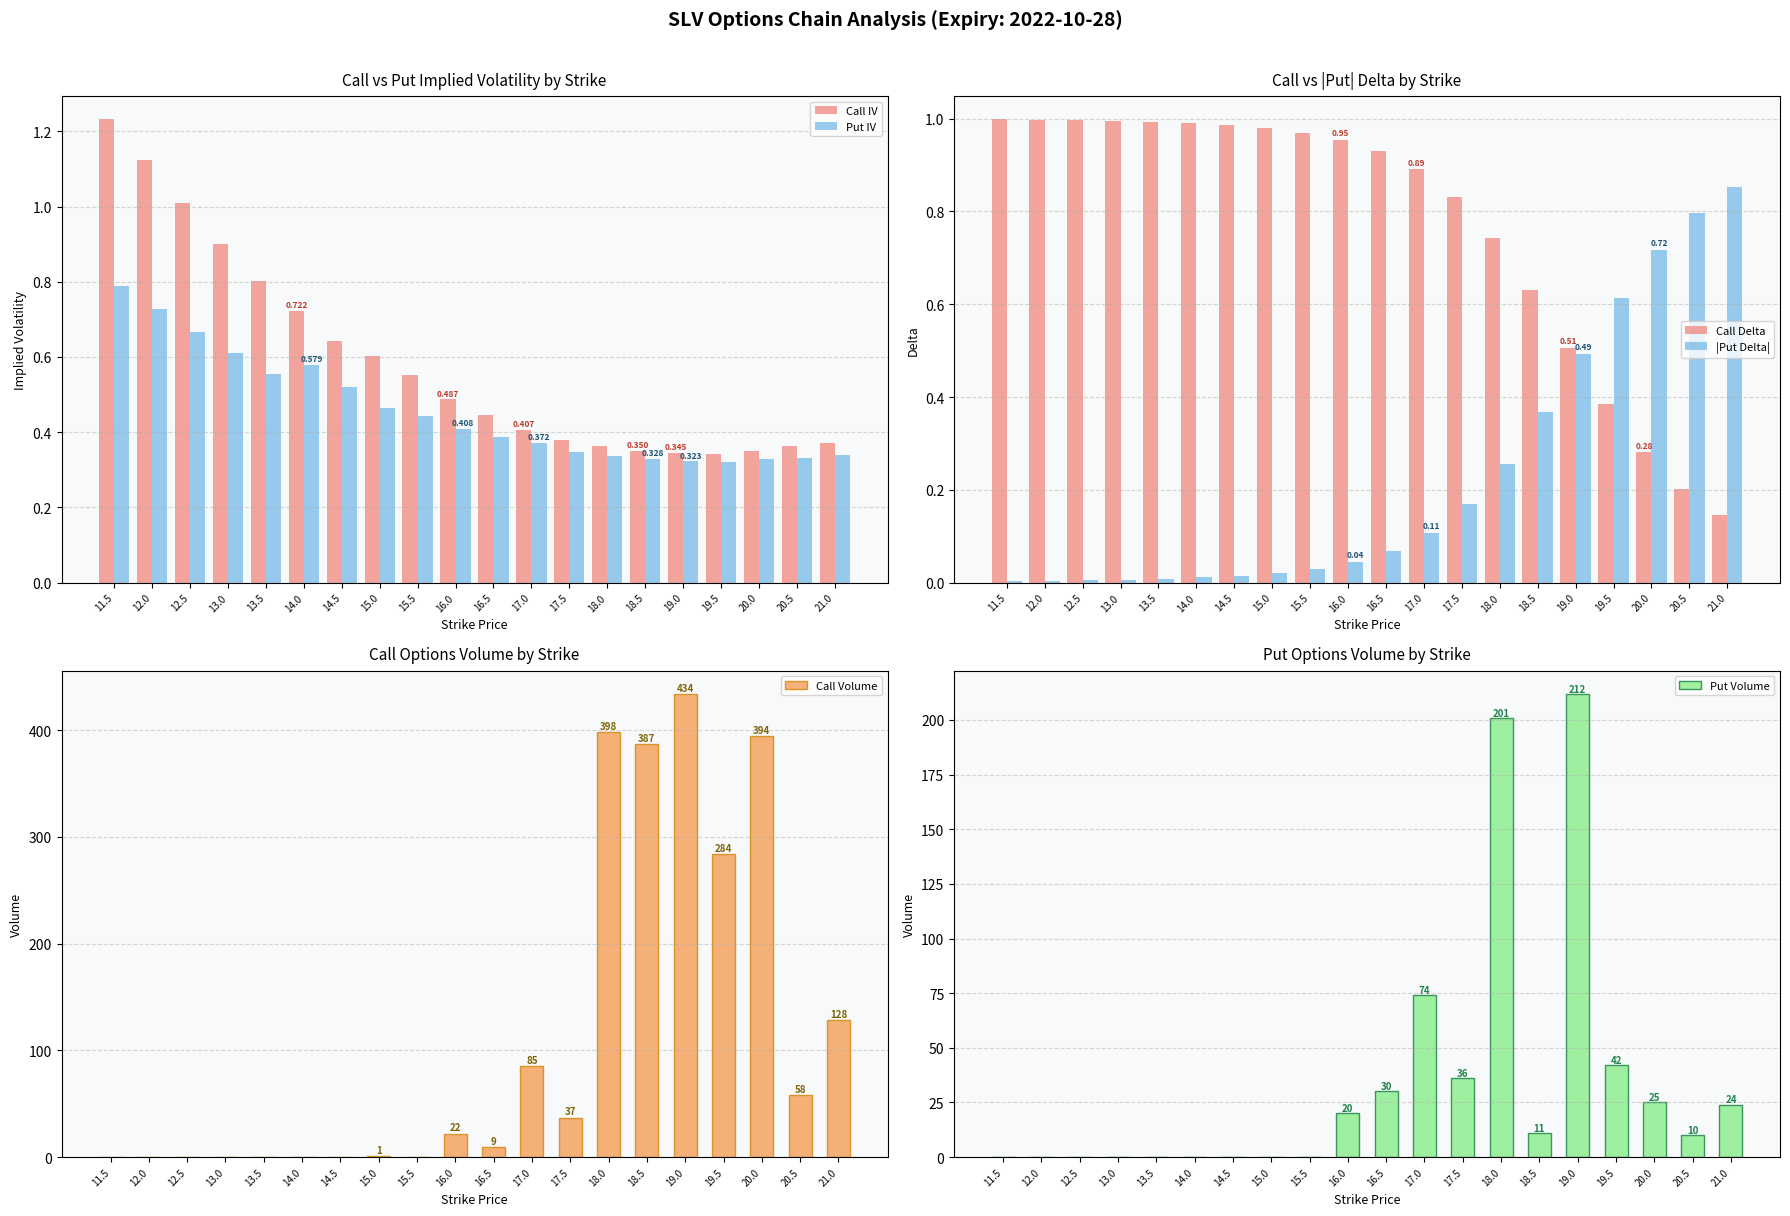

What is the difference between the highest and lowest values at 15.0?

1.0